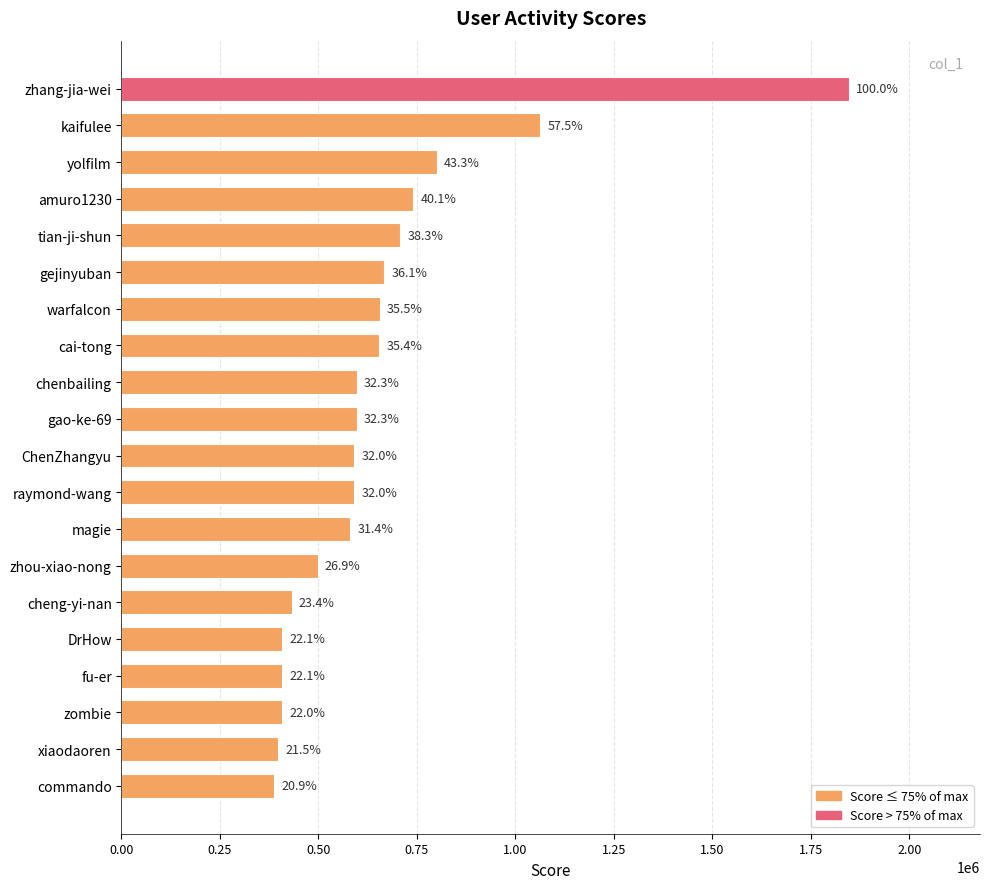

What is the difference between the maximum and second lowest values?

1449723